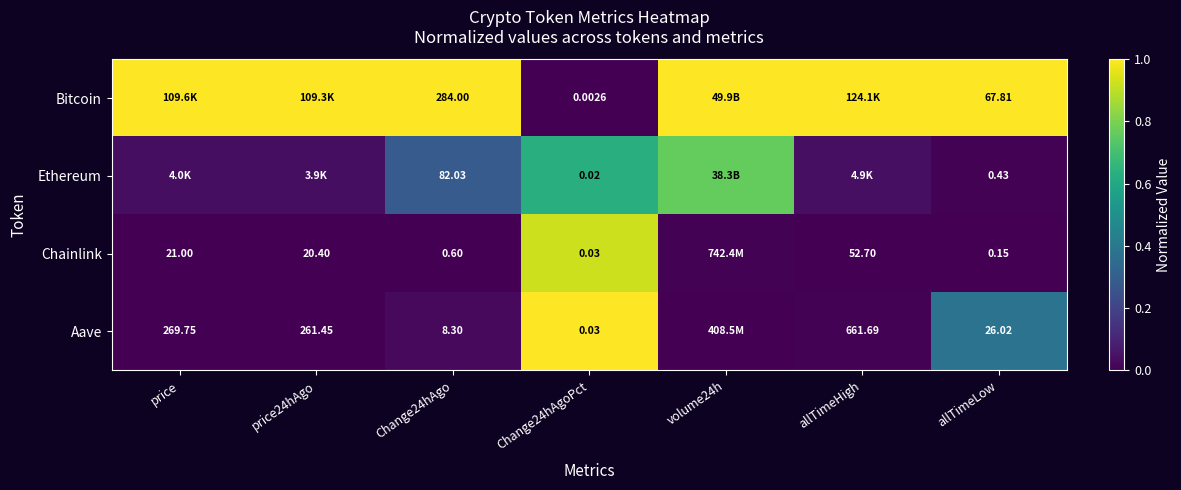

Is the value of Aave at price greater than the value of Chainlink at price24hAgo?

Yes